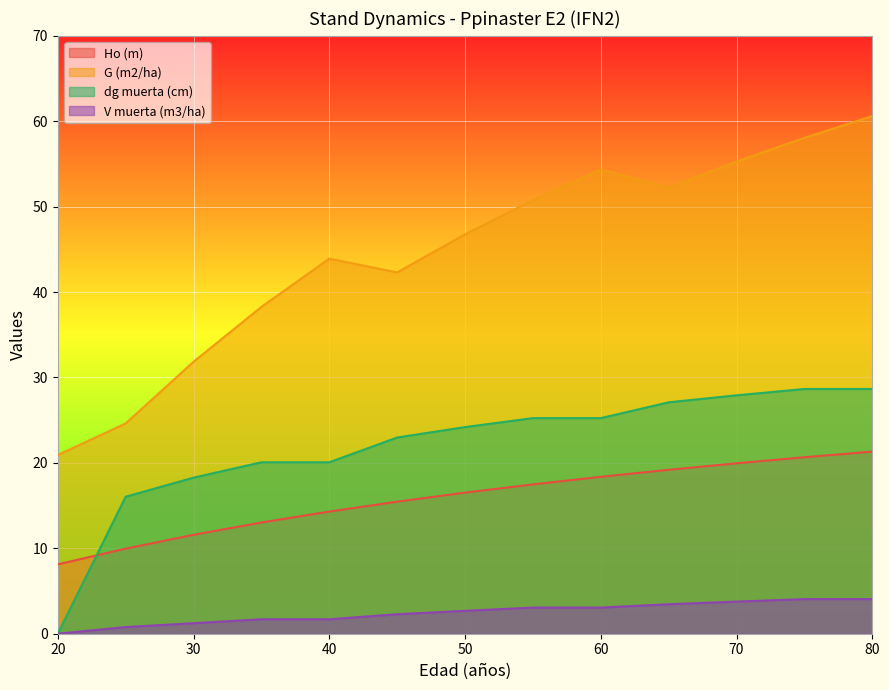

What is the difference between the G (m2/ha) values at 20 and 50?

25.8